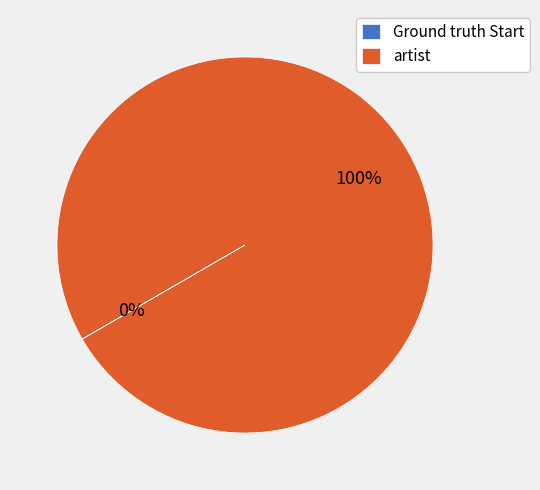

What percentage is the artist slice, to the nearest percent?

100%